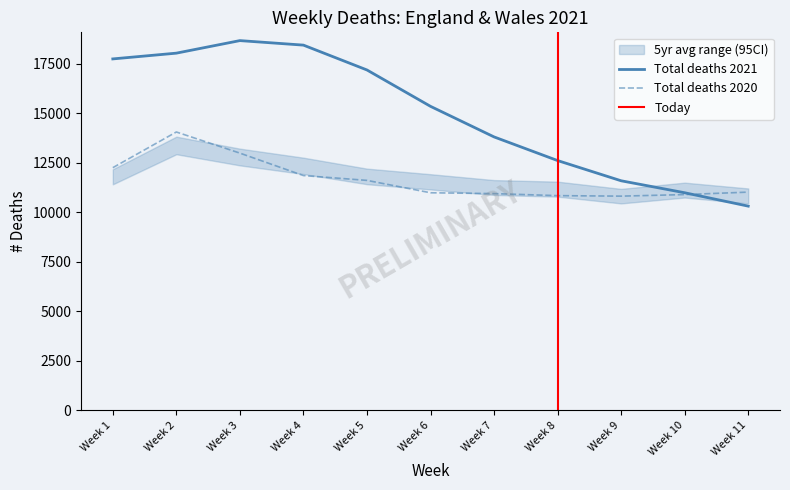

True or false: Total deaths, all ages (2020) and Total deaths, all ages (2021) cross at least once.

True